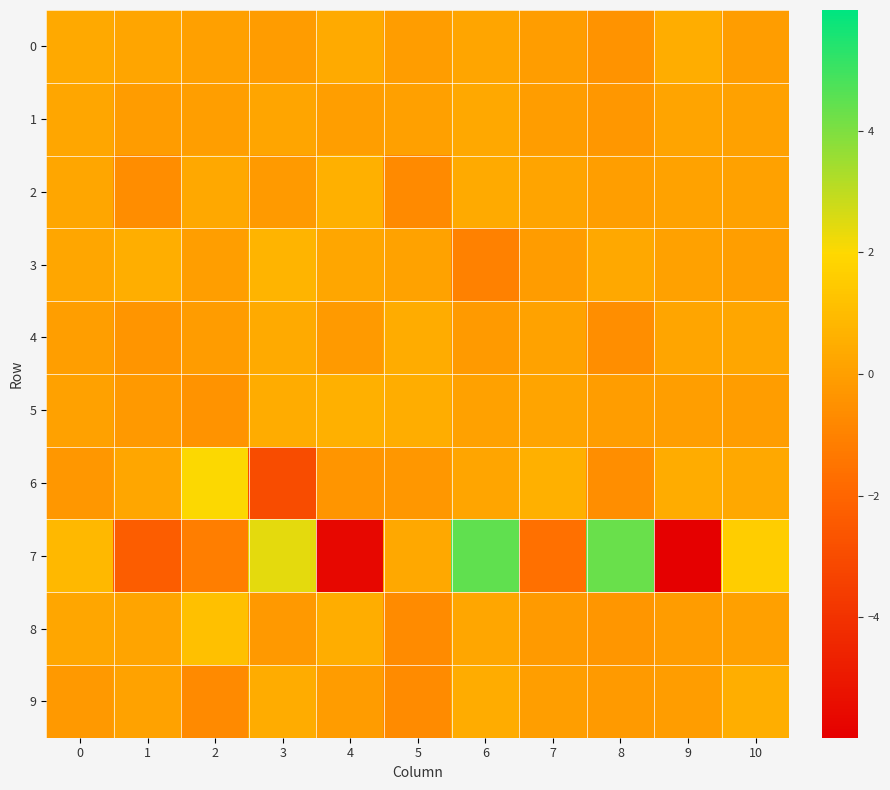

Between 0 and 10, which series saw the biggest shift?

7